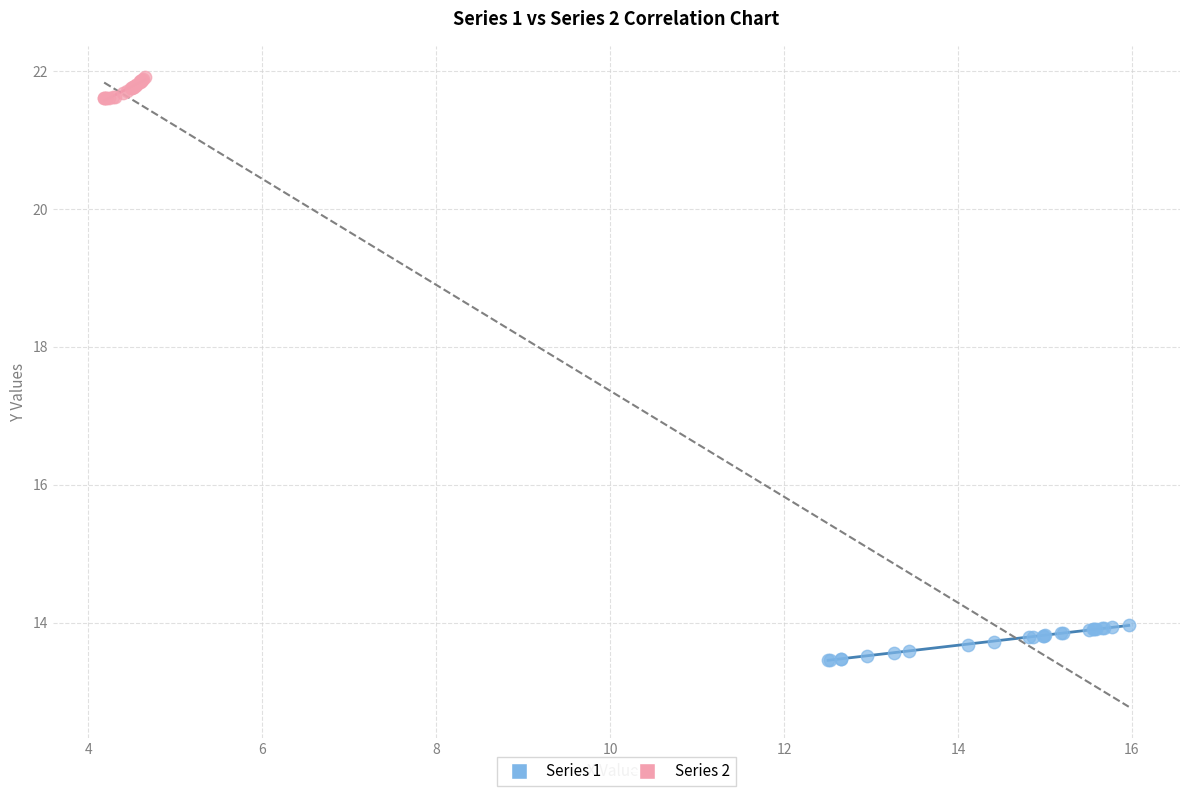

Which series has the largest Y range (max minus min)?

Series 1